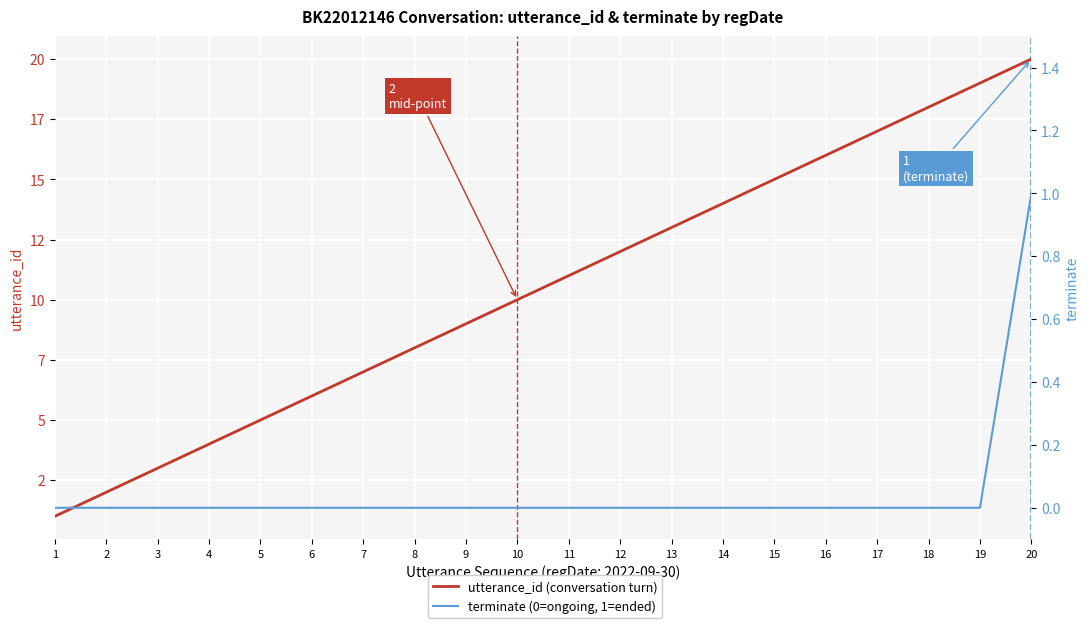

List the series in order of their peak value, highest first.

utterance_id (conversation turn), terminate (0=ongoing, 1=ended)